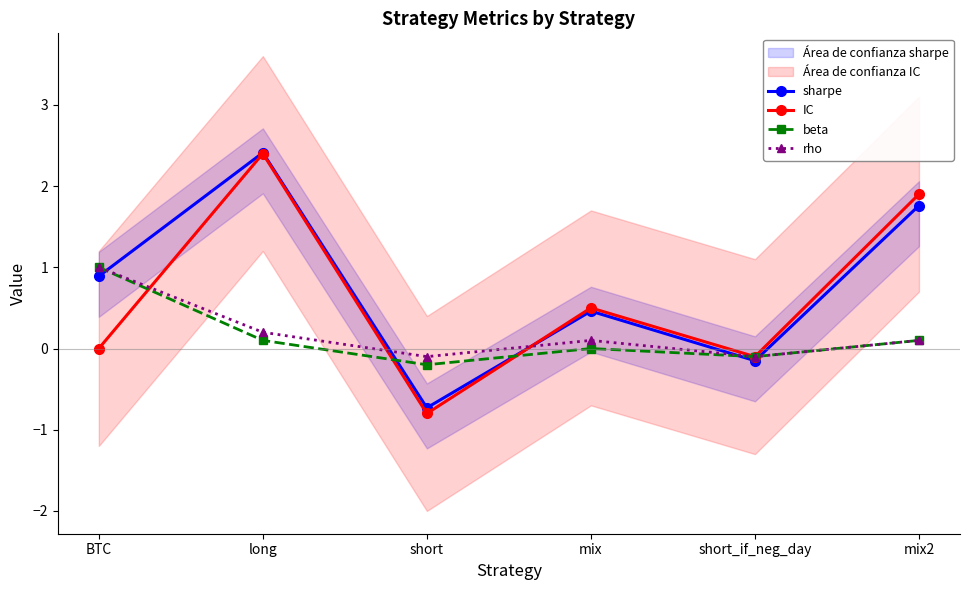

At how many categories does at least one series exceed 1?

2